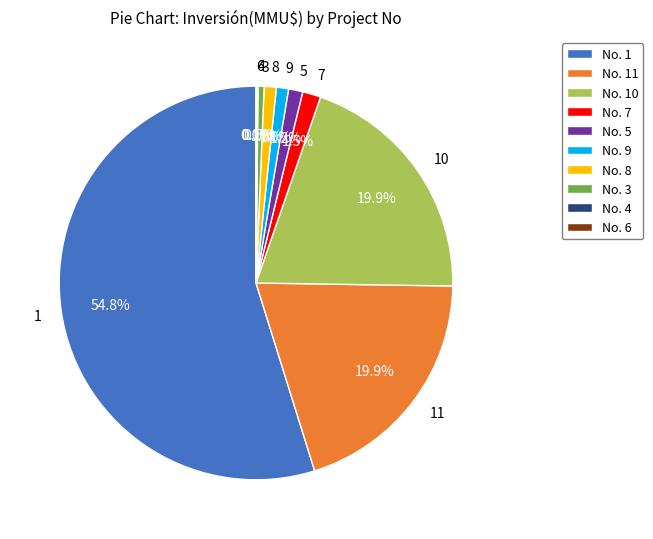

Is the sum of 8 and 5 greater than half?

No